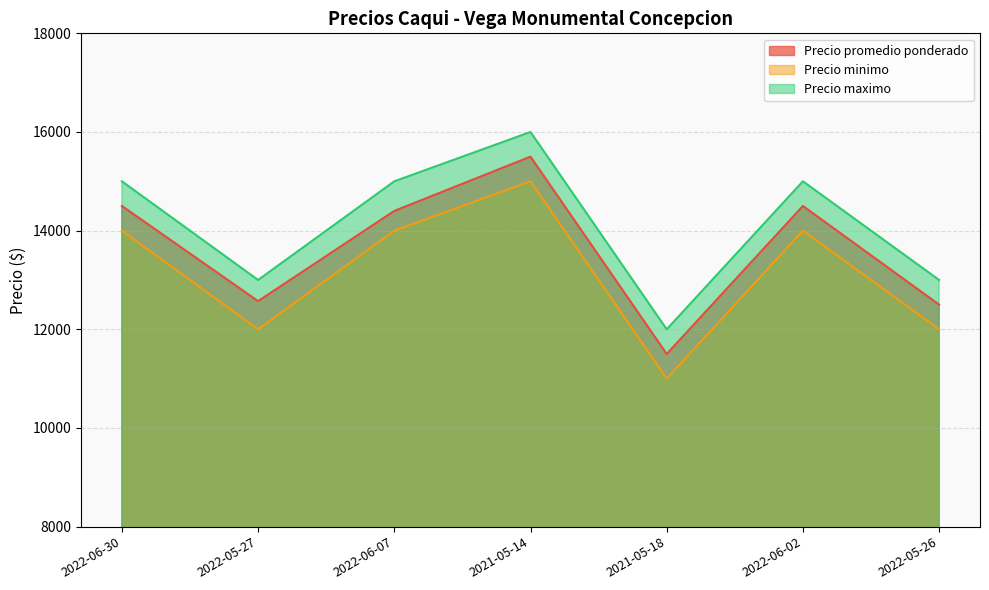

Reading left to right, transcribe all the data shown in this chart.

Precio promedio ponderado: 2022-06-30=14500	2022-05-27=12571	2022-06-07=14400	2021-05-14=15500	2021-05-18=11500	2022-06-02=14500	2022-05-26=12500
Precio minimo: 2022-06-30=14000	2022-05-27=12000	2022-06-07=14000	2021-05-14=15000	2021-05-18=11000	2022-06-02=14000	2022-05-26=12000
Precio maximo: 2022-06-30=15000	2022-05-27=13000	2022-06-07=15000	2021-05-14=16000	2021-05-18=12000	2022-06-02=15000	2022-05-26=13000